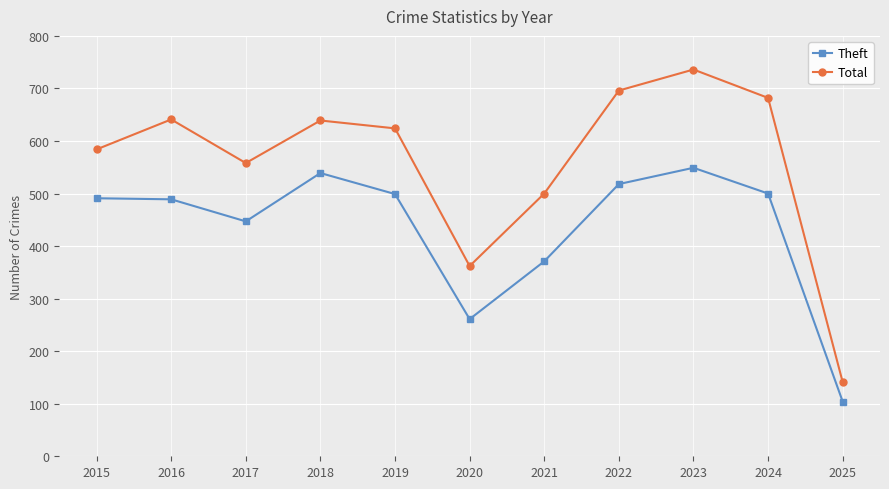

What is the difference between the second highest and minimum values in the Theft series?

435